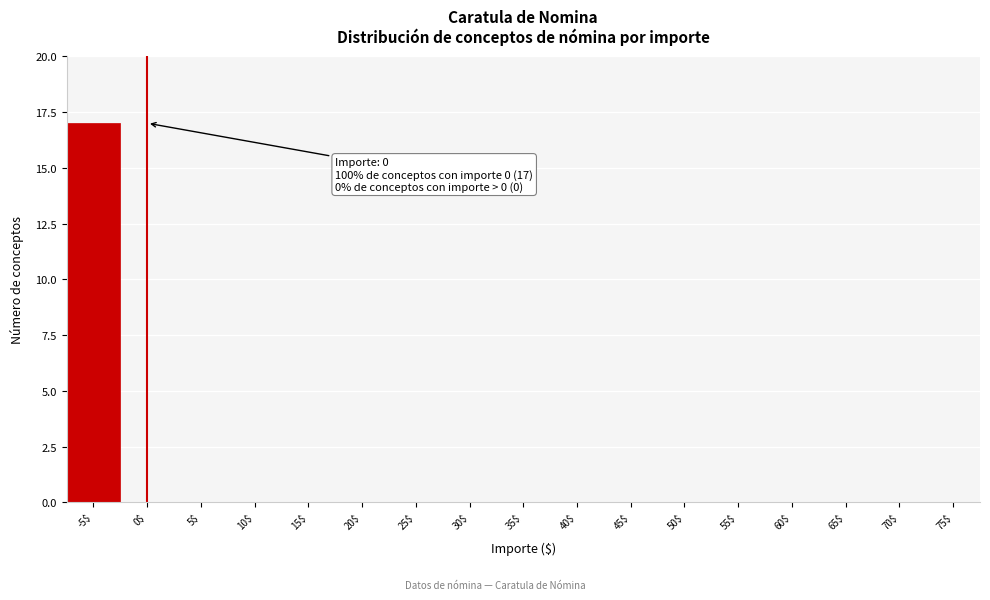

At which category does the chart reach its peak across all series?

-5$